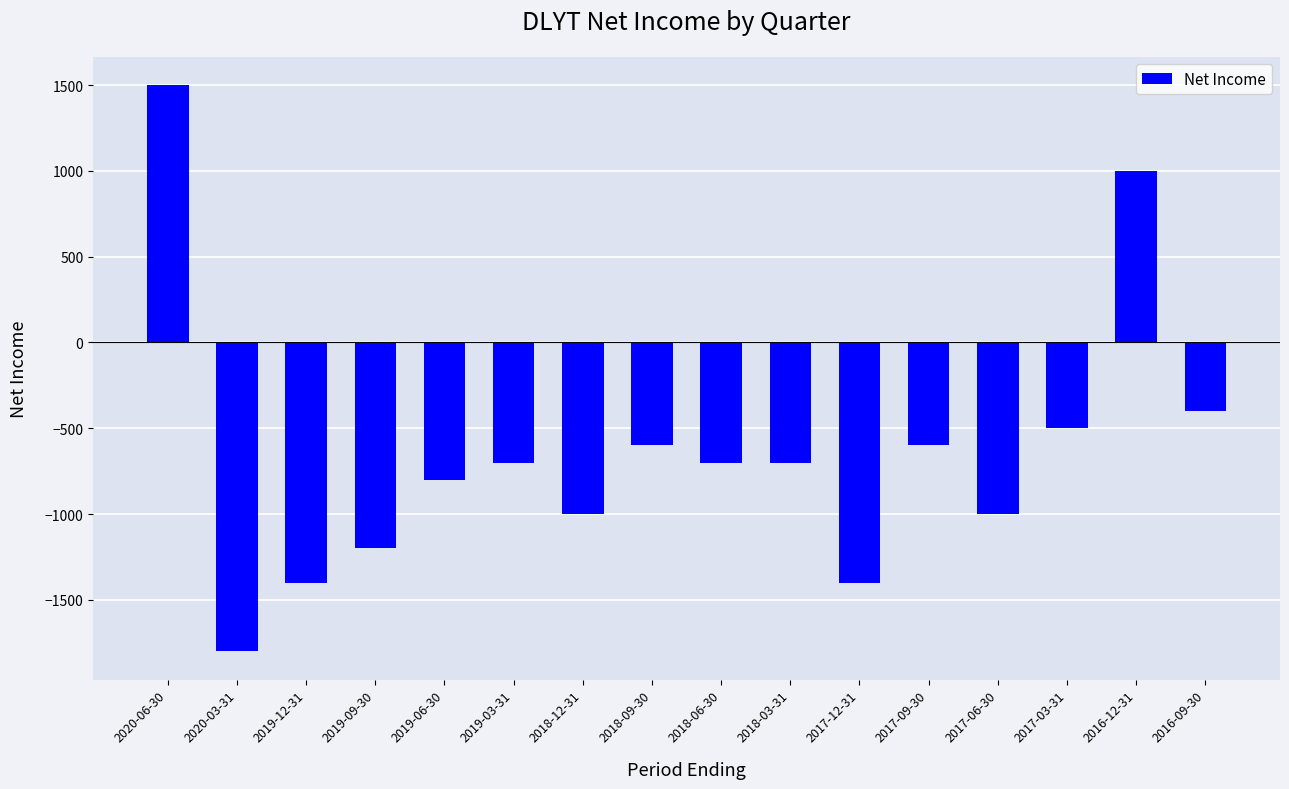

Count the number of data series in this chart.

1